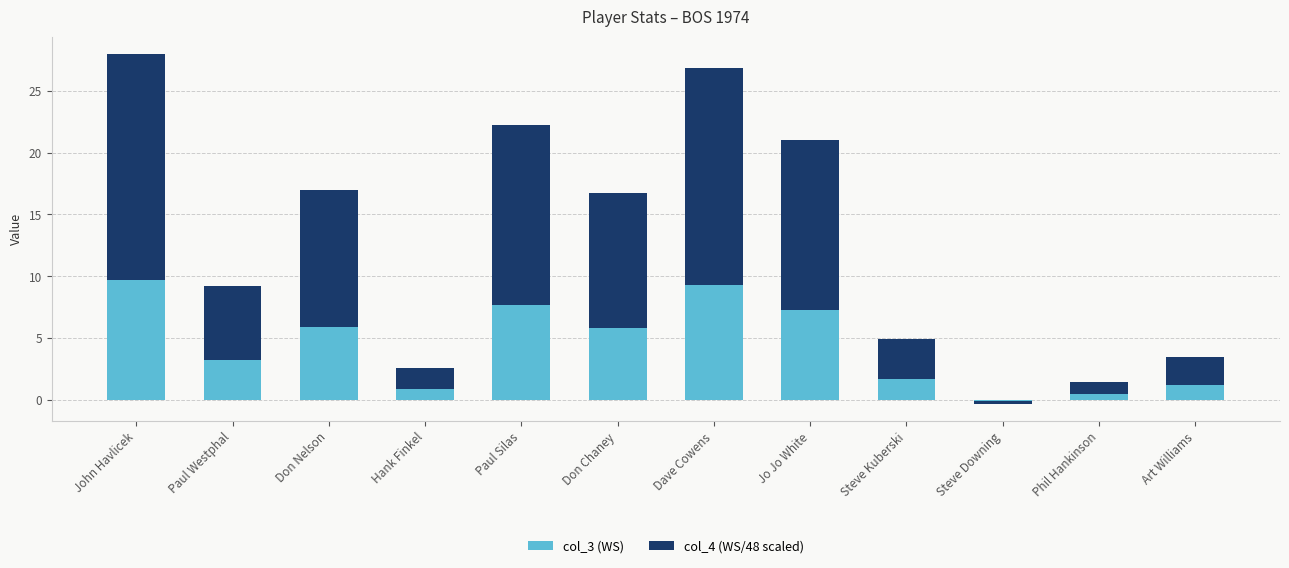

The value of col_3 (WS) at John Havlicek is 15.1. True or false?

False